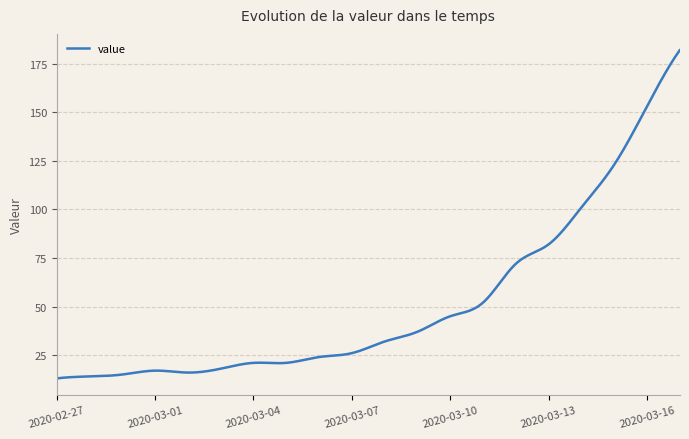

What is the minimum value shown in the chart?

13.0